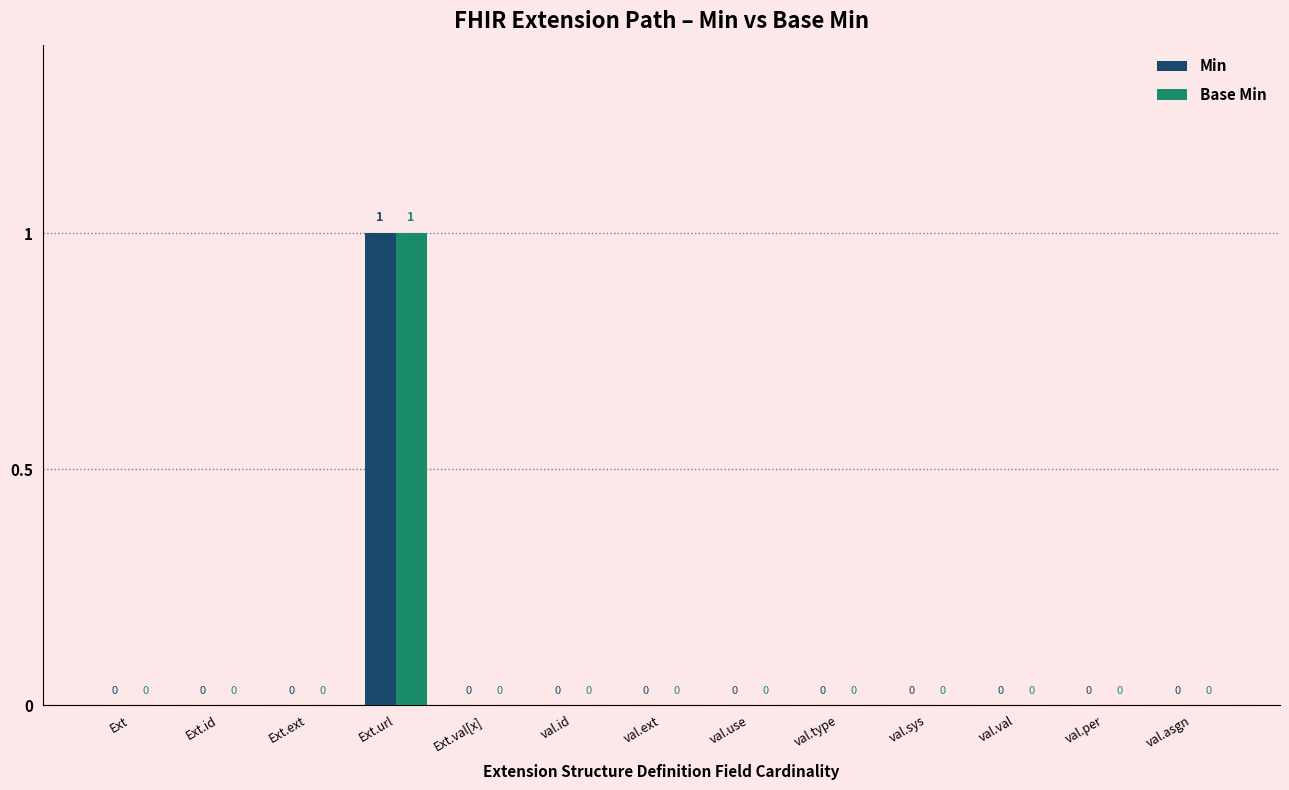

At which category is the sum across all series the highest?

Ext.url